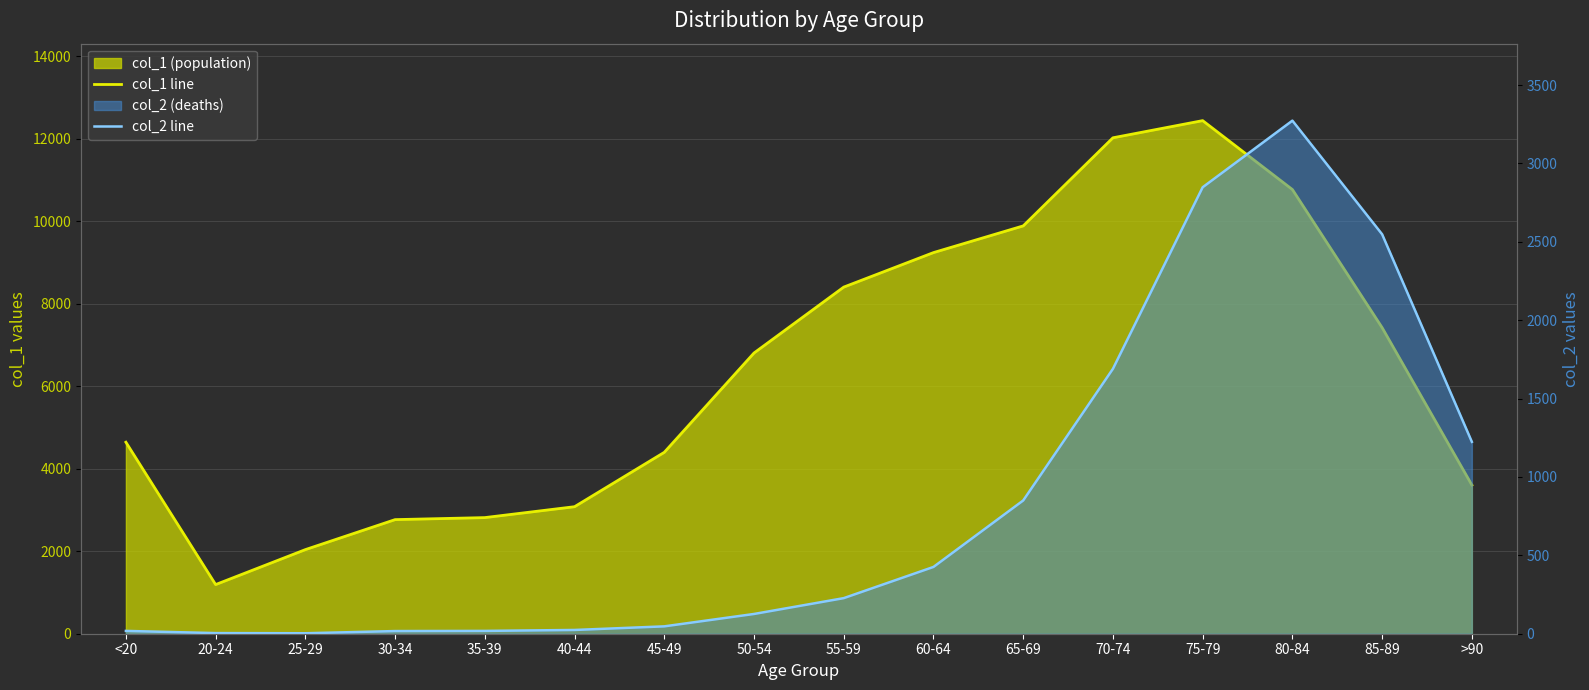

True or false: col_2 line and col_1 line cross at least once.

False